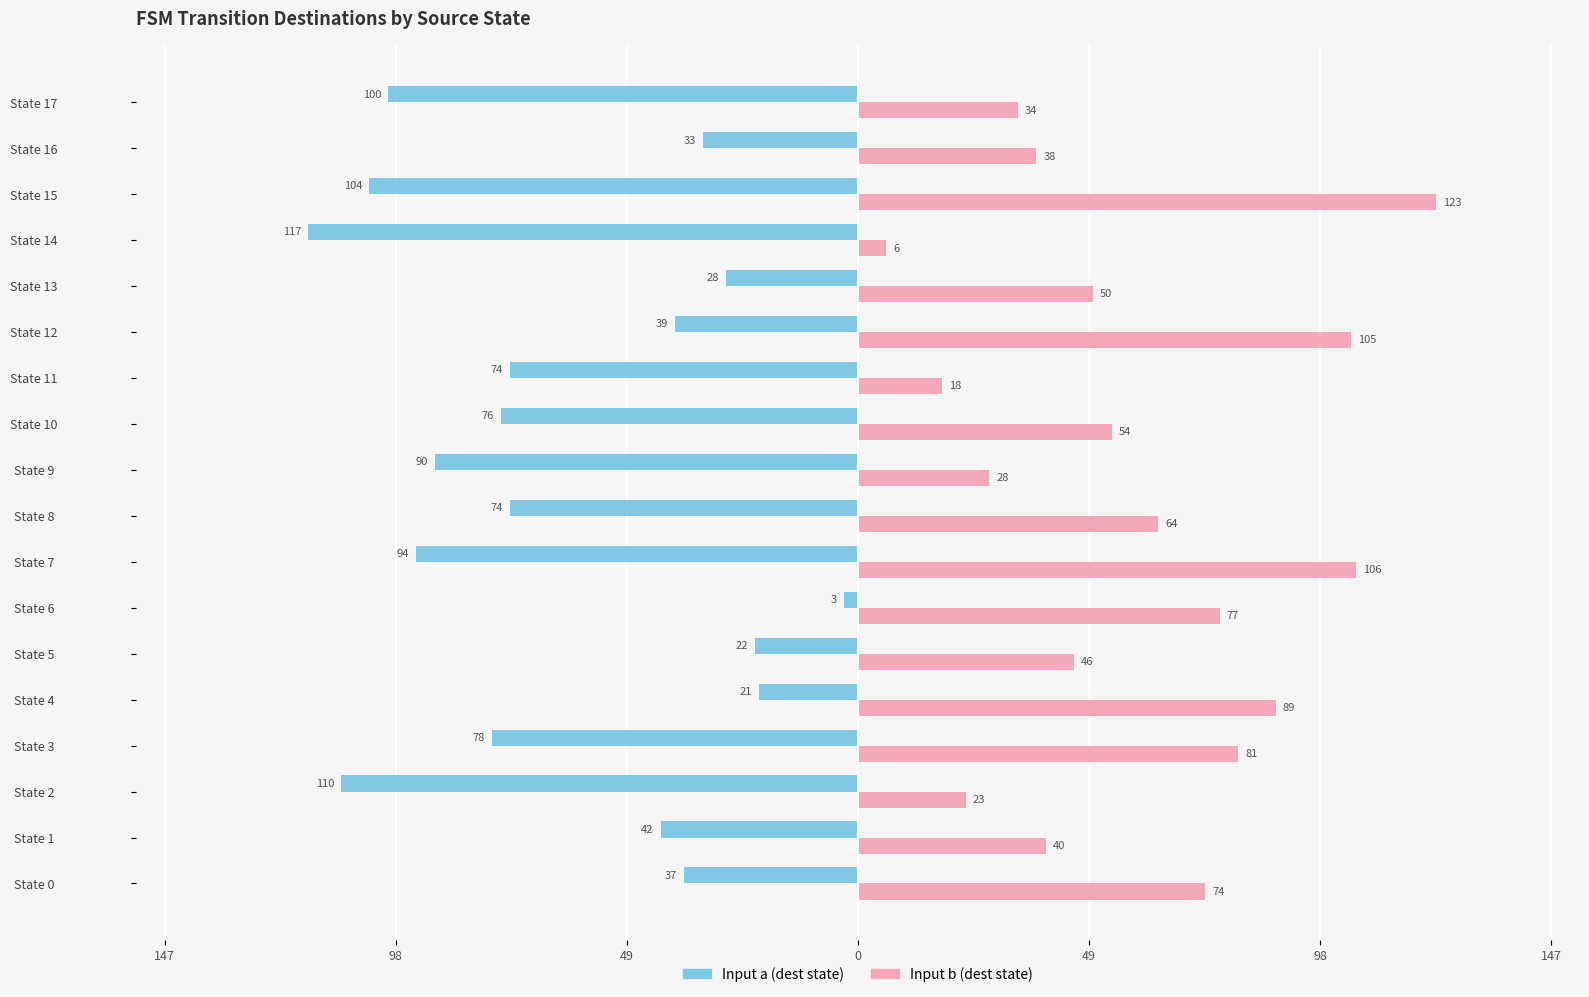

What are all the series names shown in the legend?

Input a (dest state), Input b (dest state)